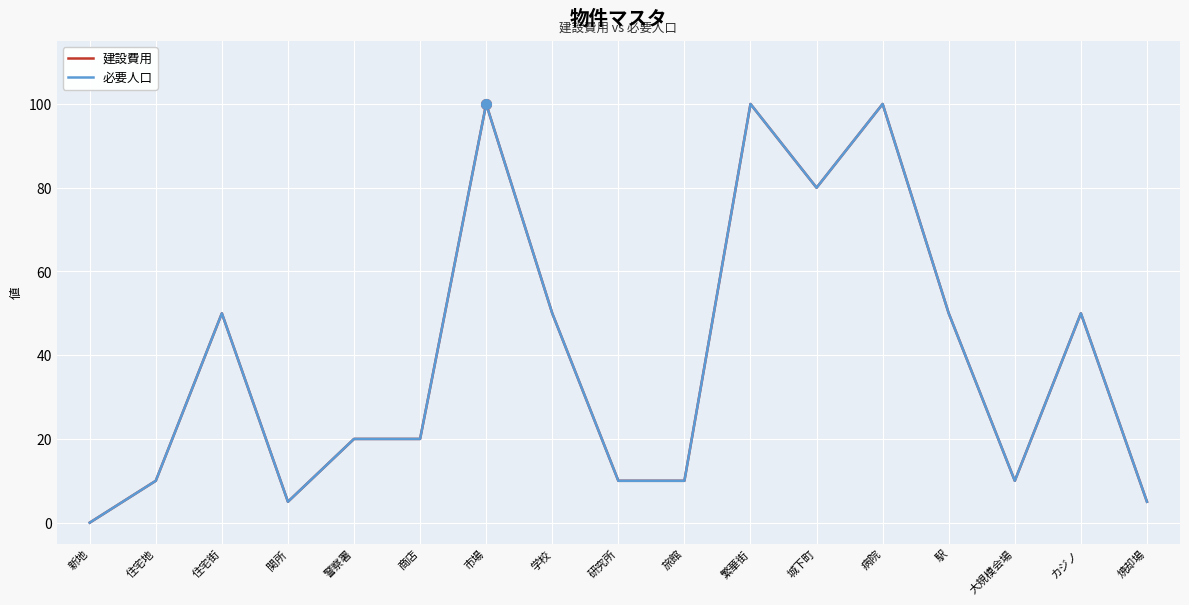

True or false: 必要人口 and 建設費用 intersect in this chart.

False